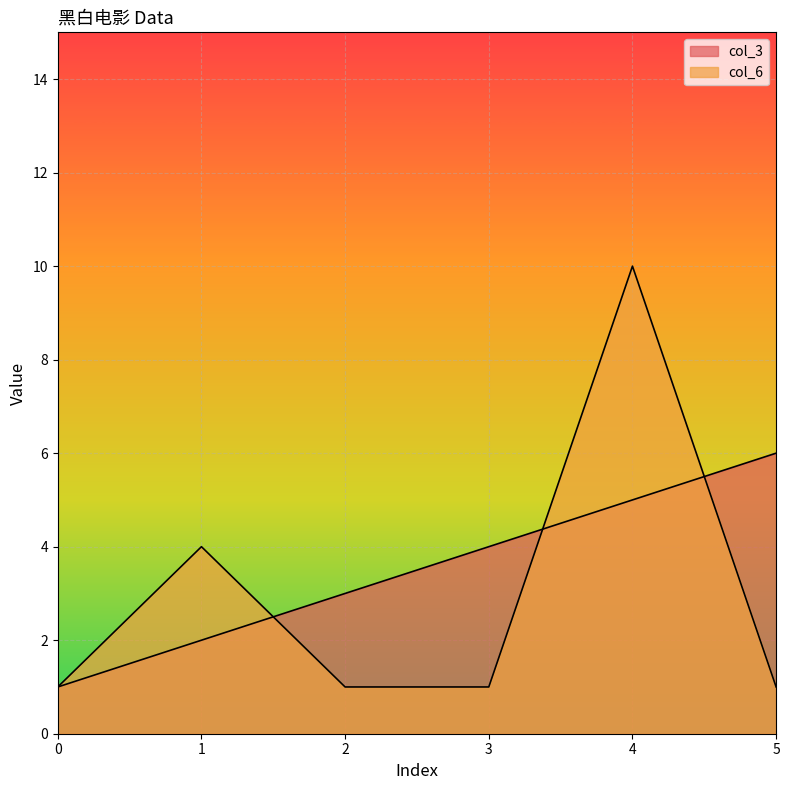

Is it true that col_6 equals 1 at 5?

True